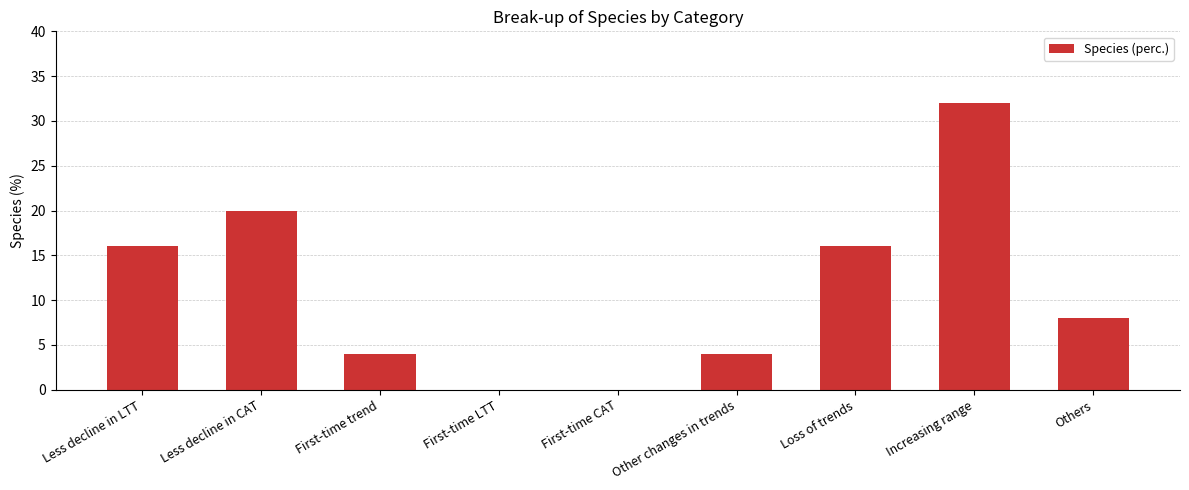

Are the bars horizontal?

No